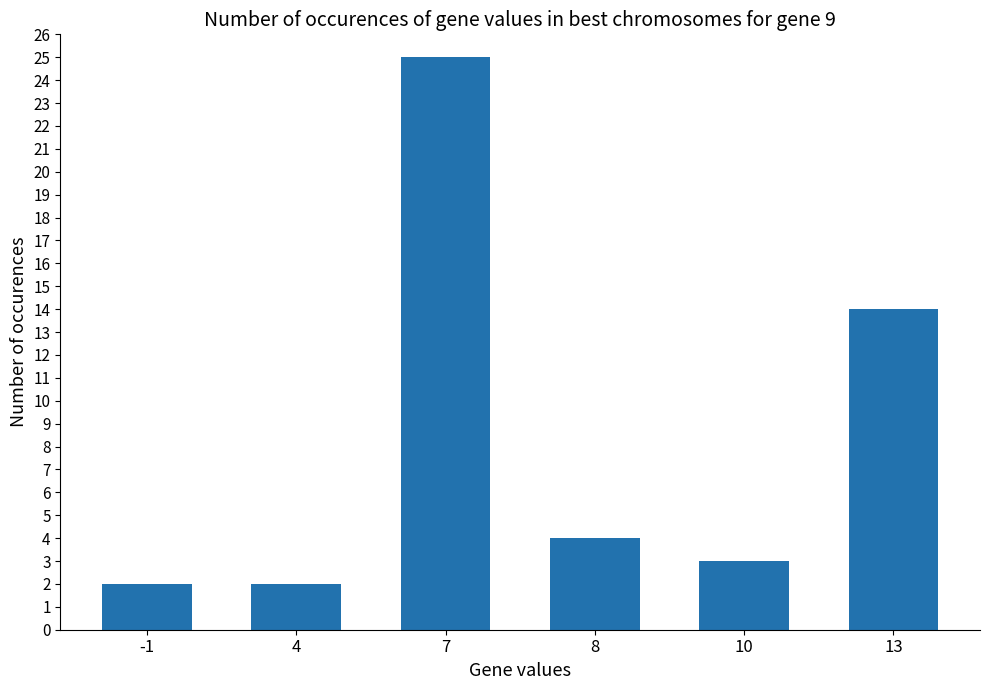

Between 13 and 7, which is larger?

7